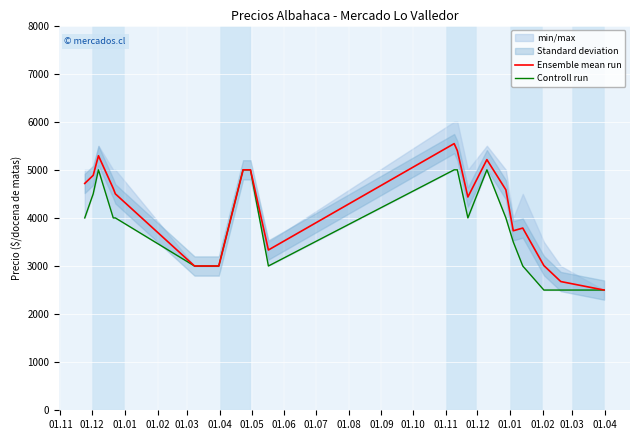

How many data points in Controll run are less than 4000?

8